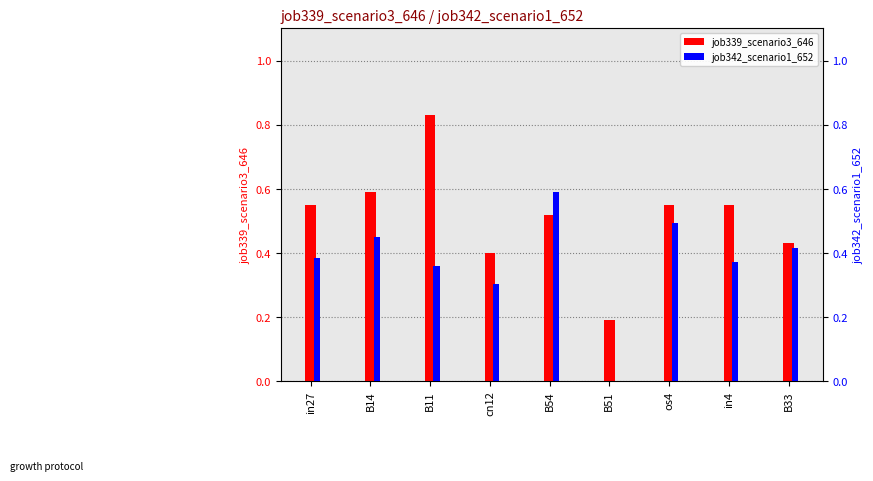

List the series in order of their overall mean, lowest first.

job342_scenario1_652, job339_scenario3_646